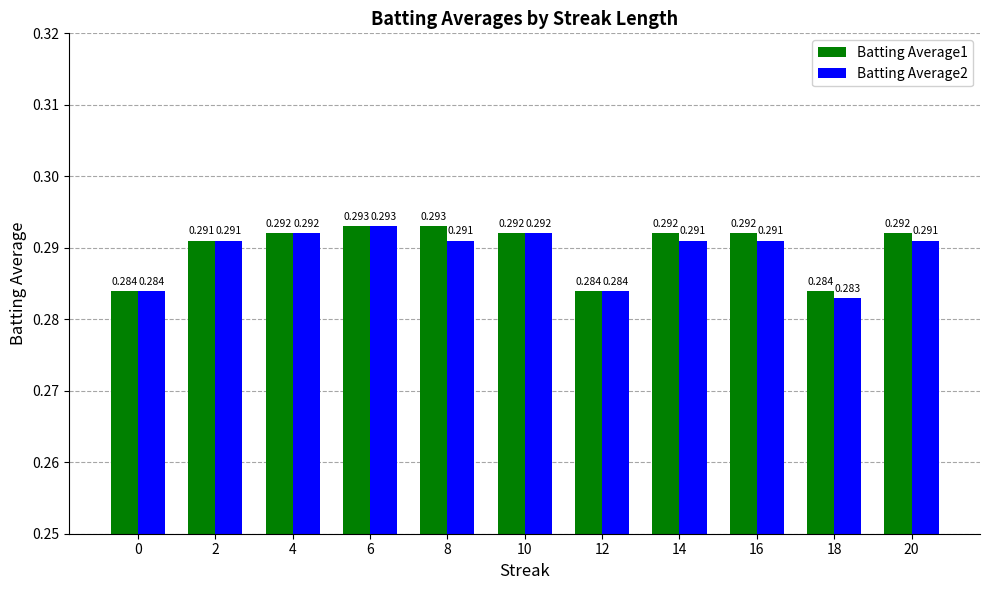

Is the value of Batting Average2 at 0 greater than the value of Batting Average1 at 14?

No